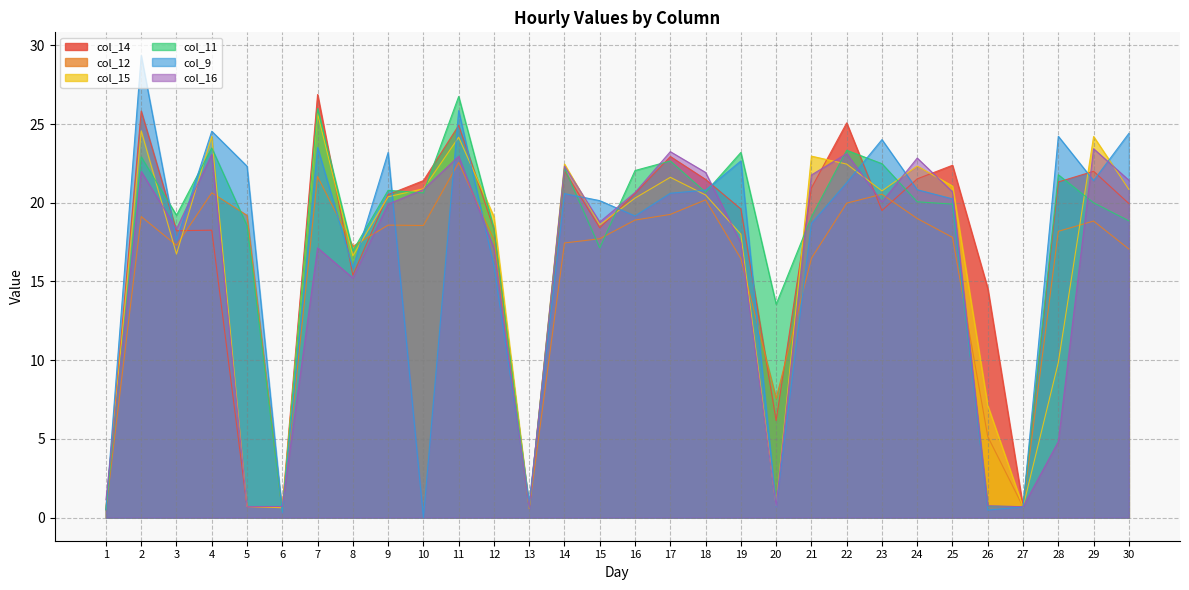

Which series has the widest spread of values?

col_9